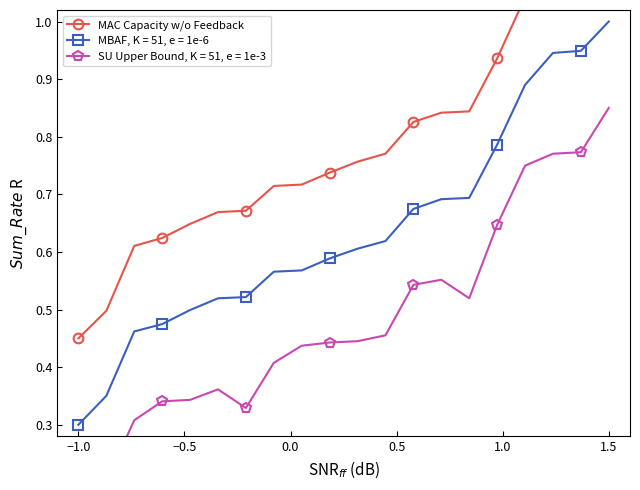

What is the maximum value for MBAF, K = 51, e = 1e-6?

1.0